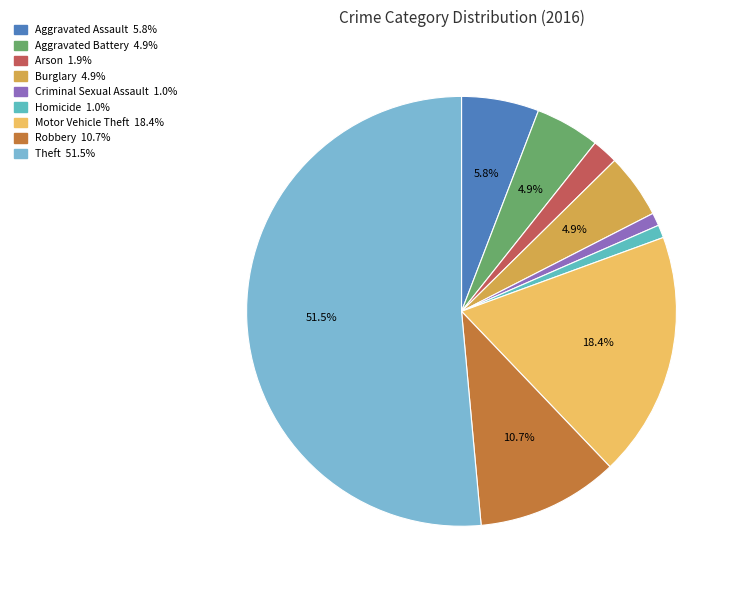

Rank the categories by value from highest to lowest.

Theft, Motor Vehicle Theft, Robbery, Aggravated Assault, Aggravated Battery, Burglary, Arson, Criminal Sexual Assault, Homicide